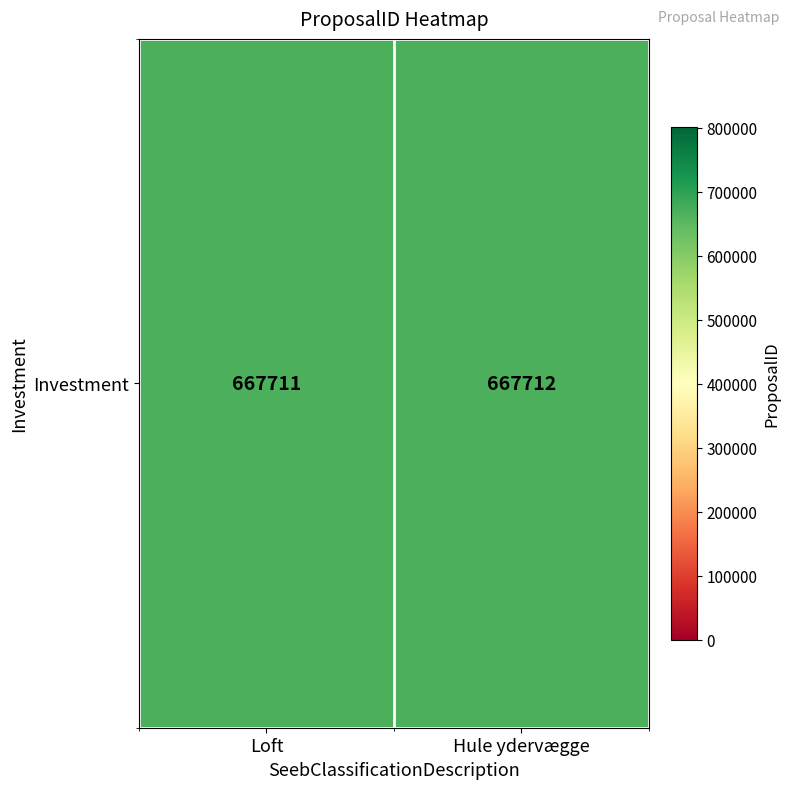

Reading left to right, transcribe all the data shown in this chart.

667711	667712